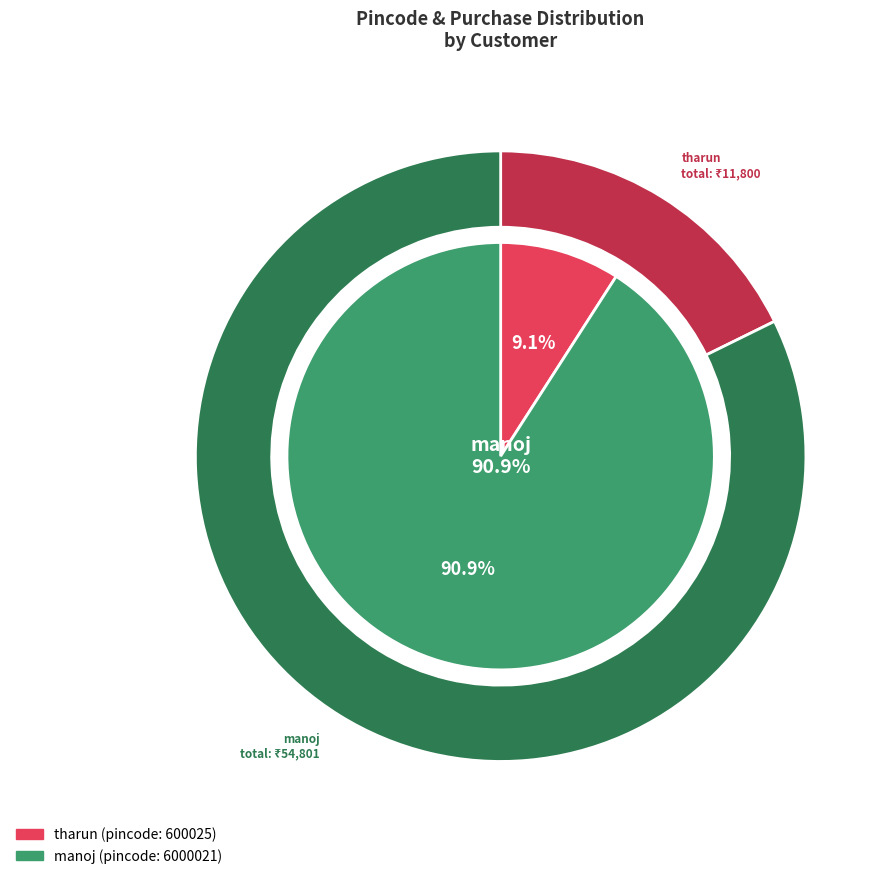

What percentage is the tharun slice, to the nearest percent?

9%